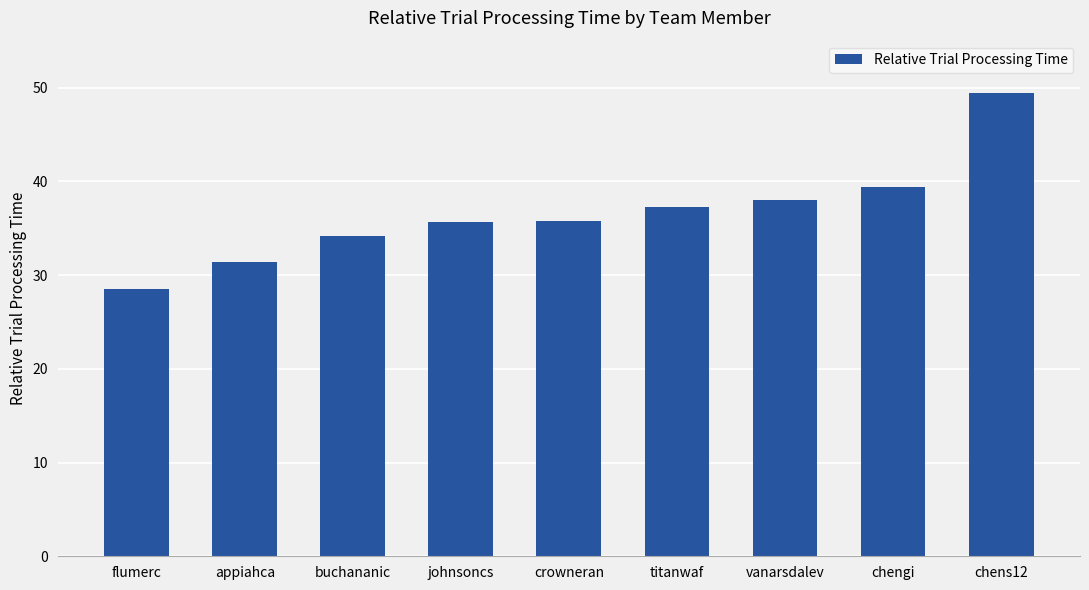

Approximately how many times larger is the value at appiahca compared to crowneran?

0.9